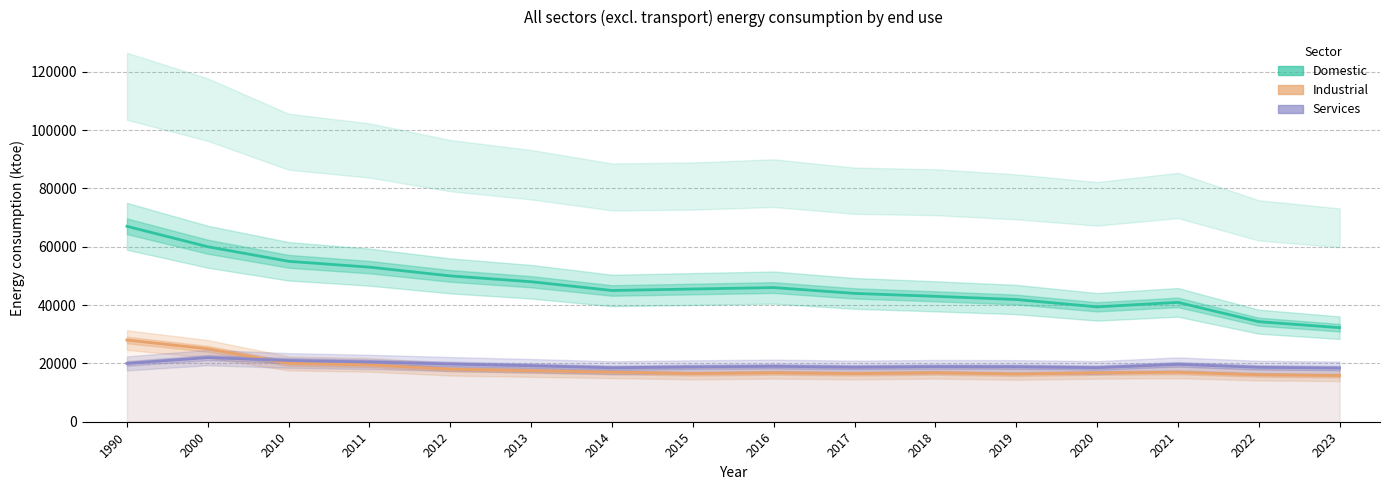

Is the value of Services at 2017 greater than the value of Industrial at 2016?

Yes